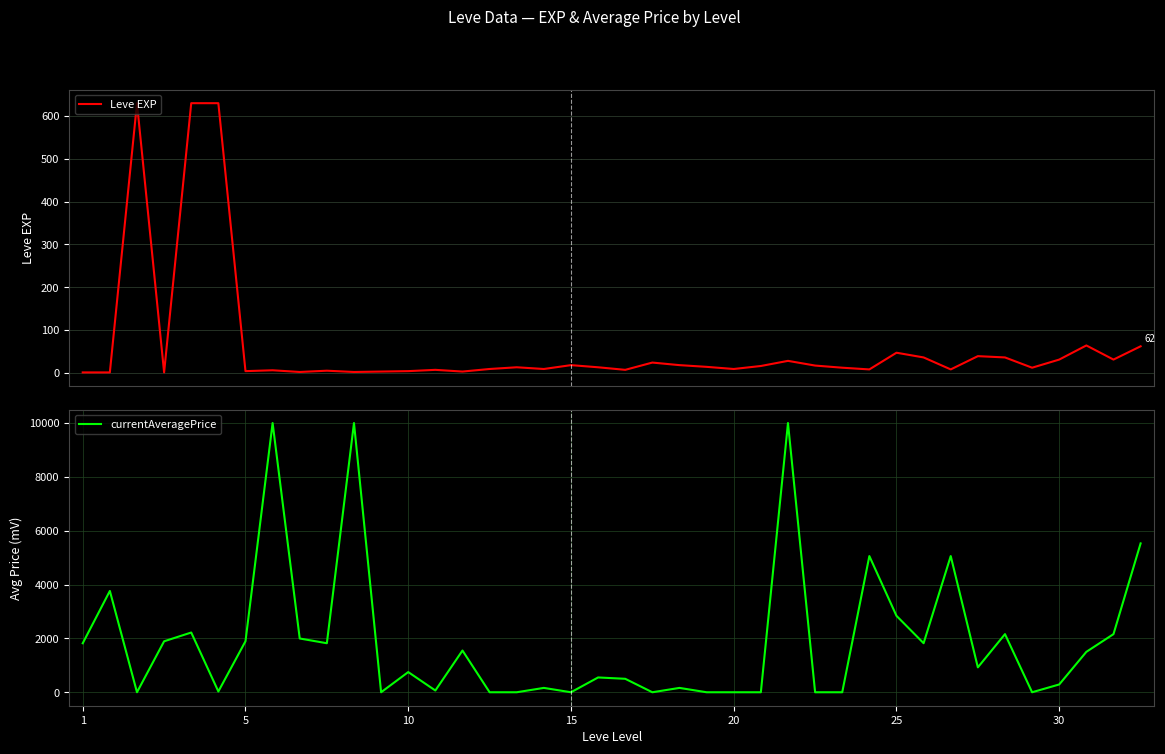

What are all the series names shown in the legend?

Leve EXP, currentAveragePrice